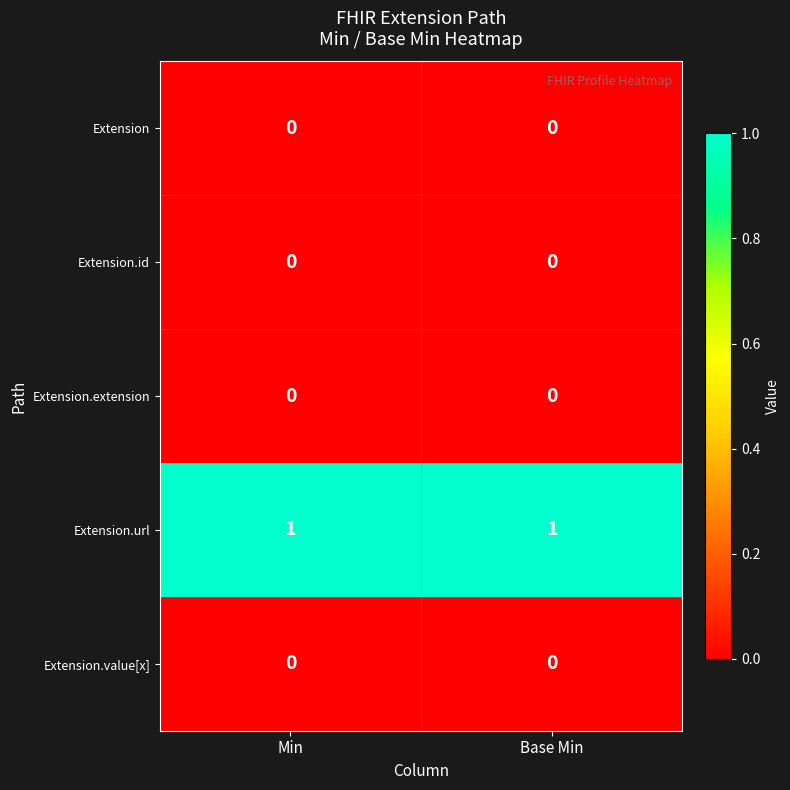

Reading right to left, list all the values displayed in this chart.

Extension: 0	0
Extension.id: 0	0
Extension.extension: 0	0
Extension.url: 1	1
Extension.value[x]: 0	0